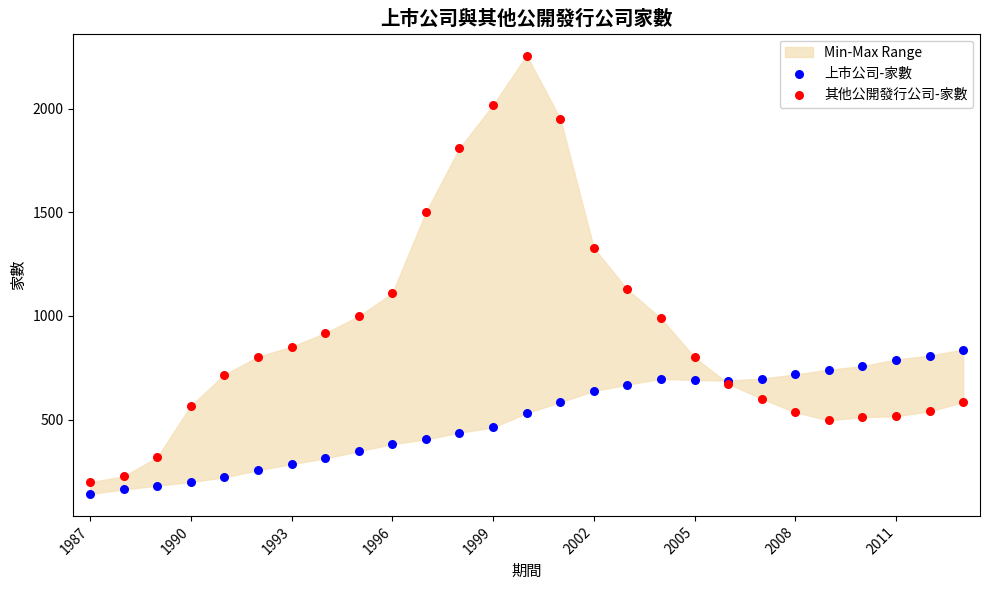

Which series has the widest spread of Y values?

其他公開發行公司-家數